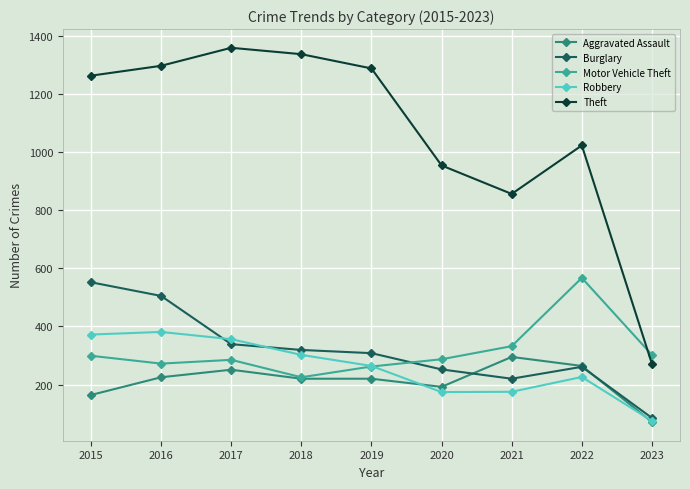

At which label is Theft closest to 815?

2021